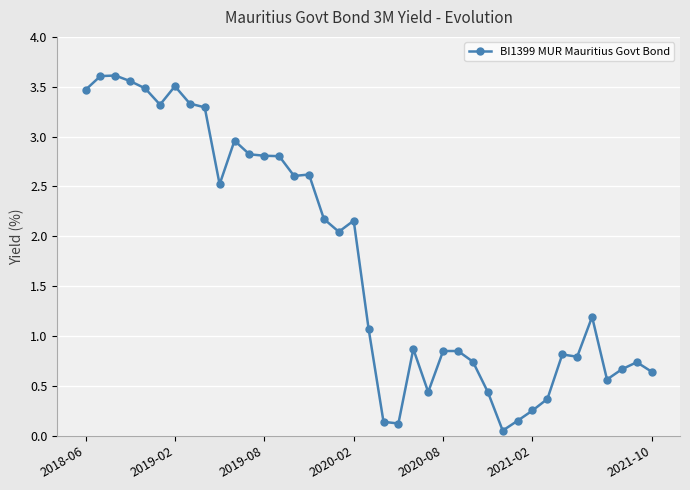

What is the value of the 16th point from the left?

2.6